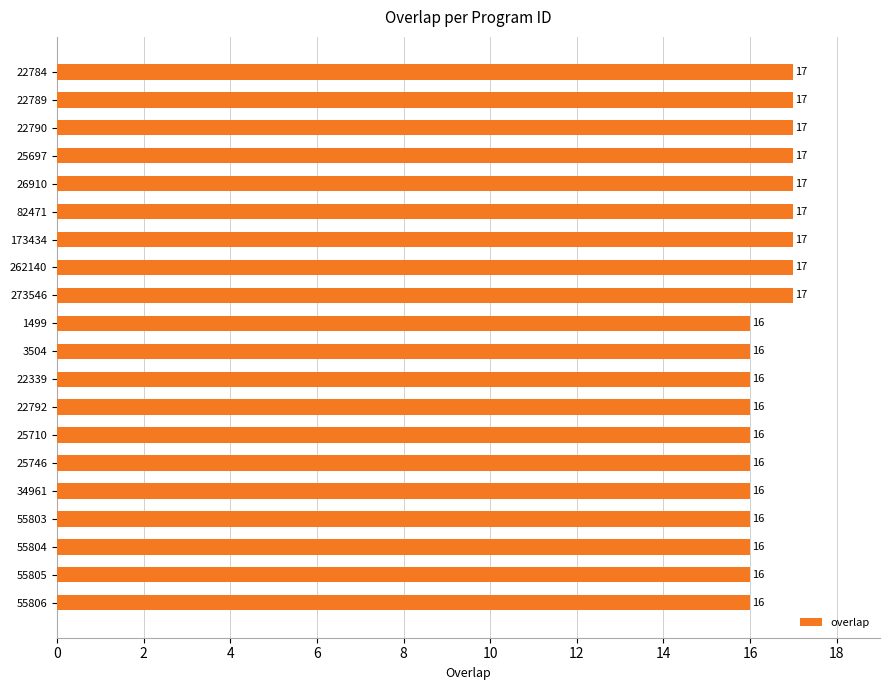

What is the label of the 7th bar from the top?

173434